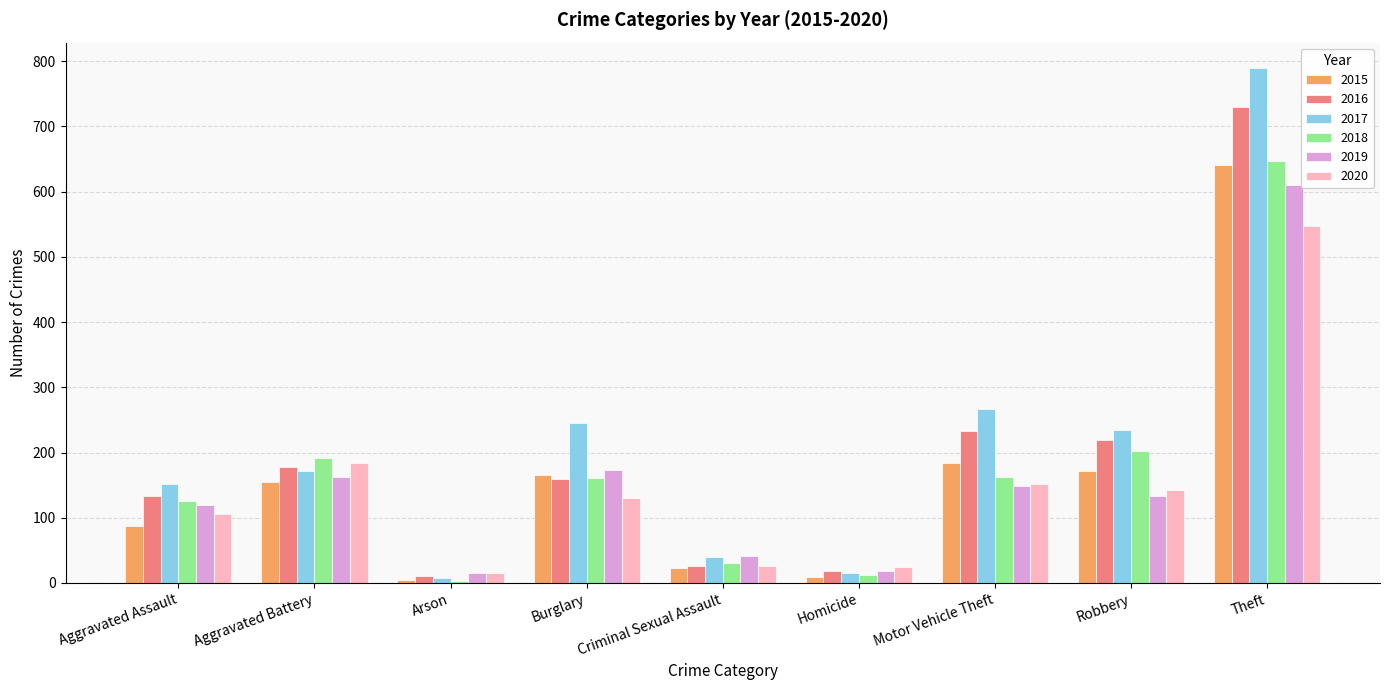

What is the total value across all series at Aggravated Assault?

723